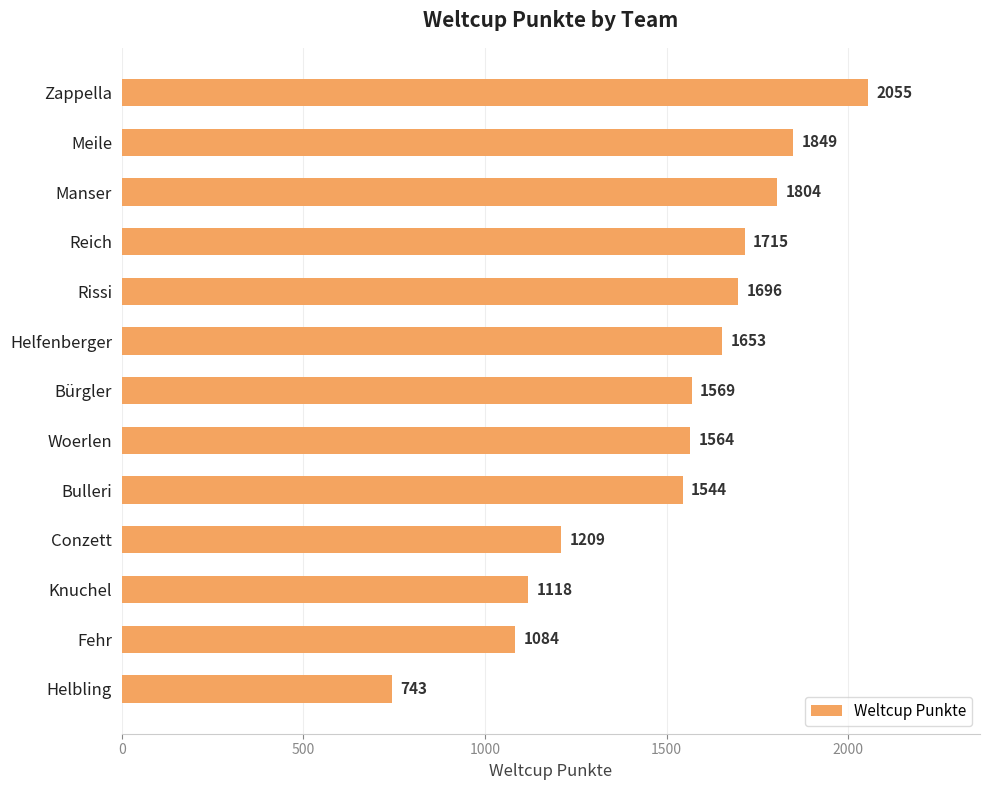

What is the ratio of the value at Meile to the value at Reich?

1.1